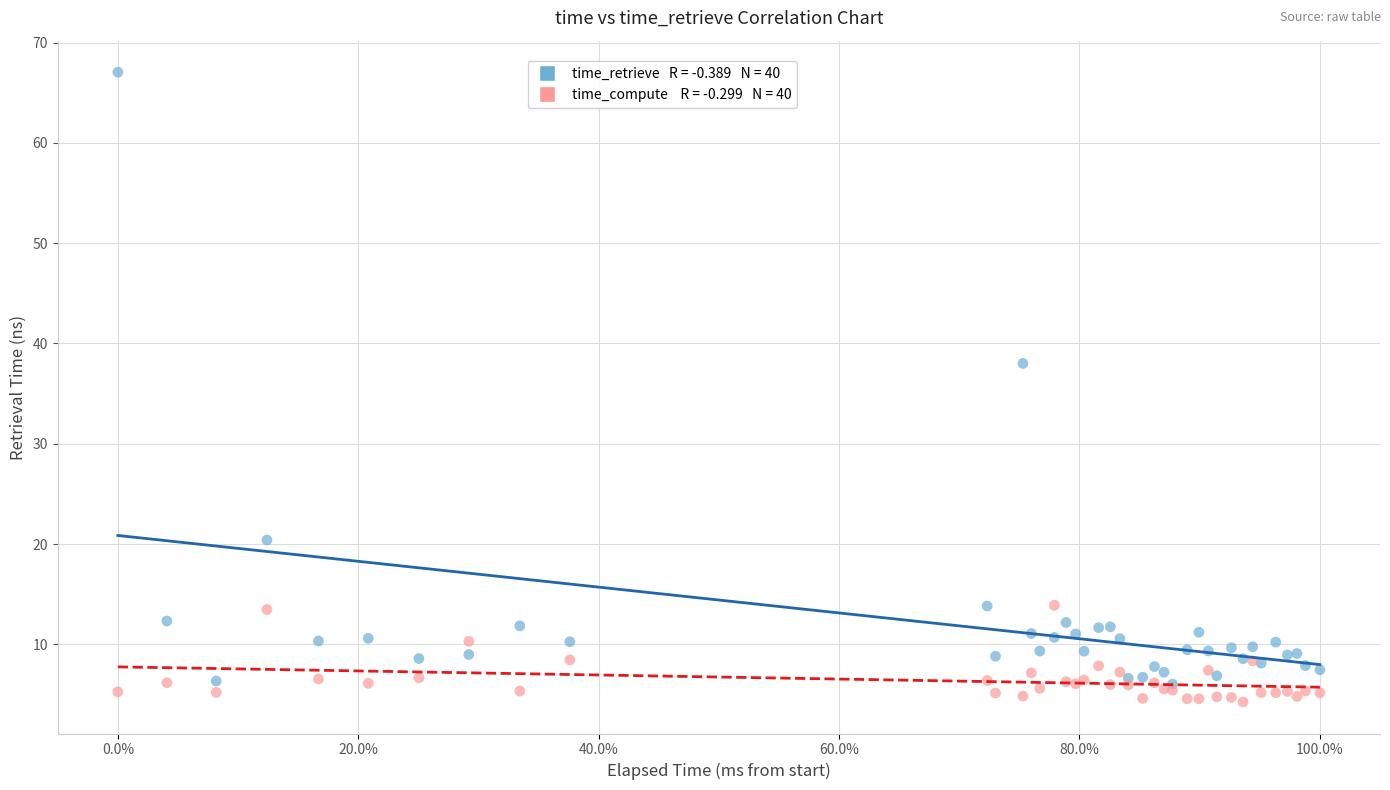

Across all series, what Y value is closest to 35?

38.0